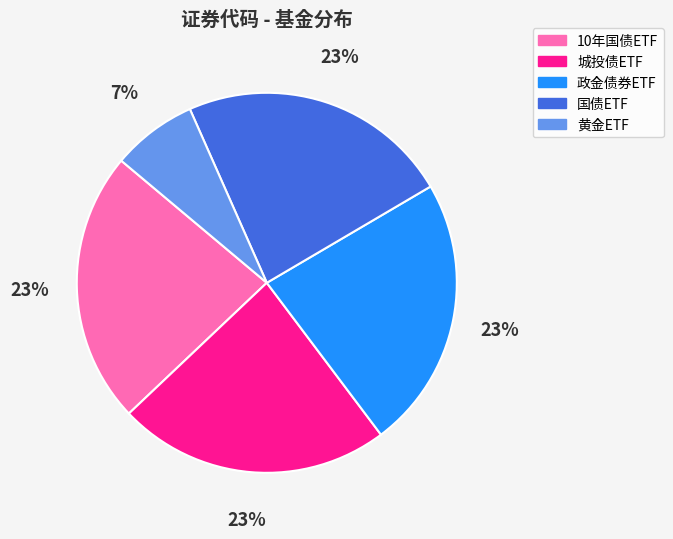

To the nearest percent, what is the average slice percentage?

20%